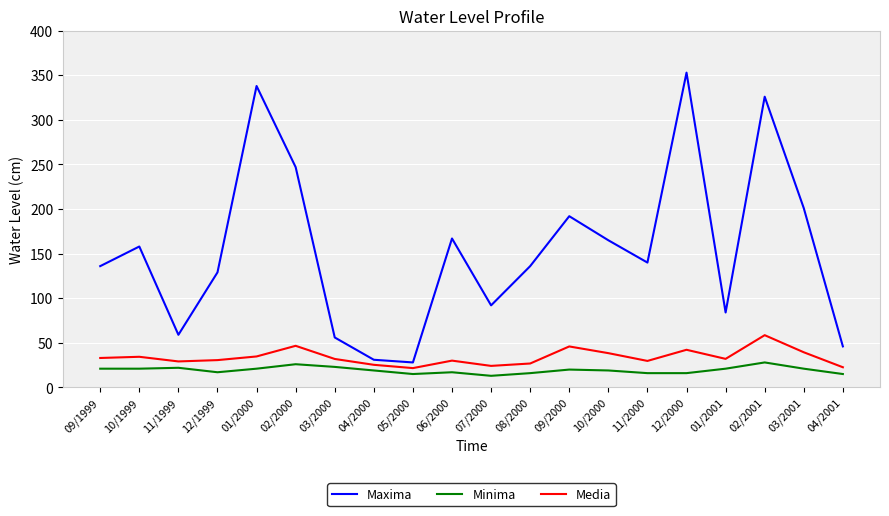

What is the difference between the highest and lowest values at 10/2000?

146.0